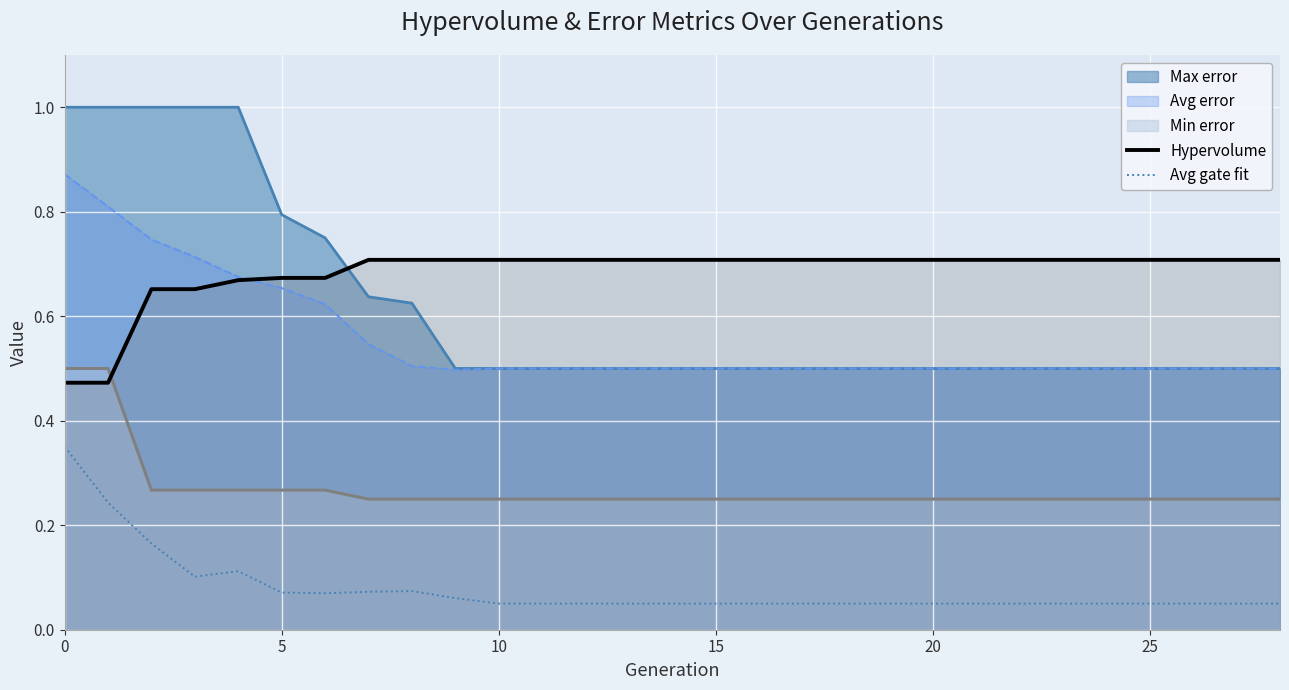

What is the spread (max minus min) of values at 19?

0.7